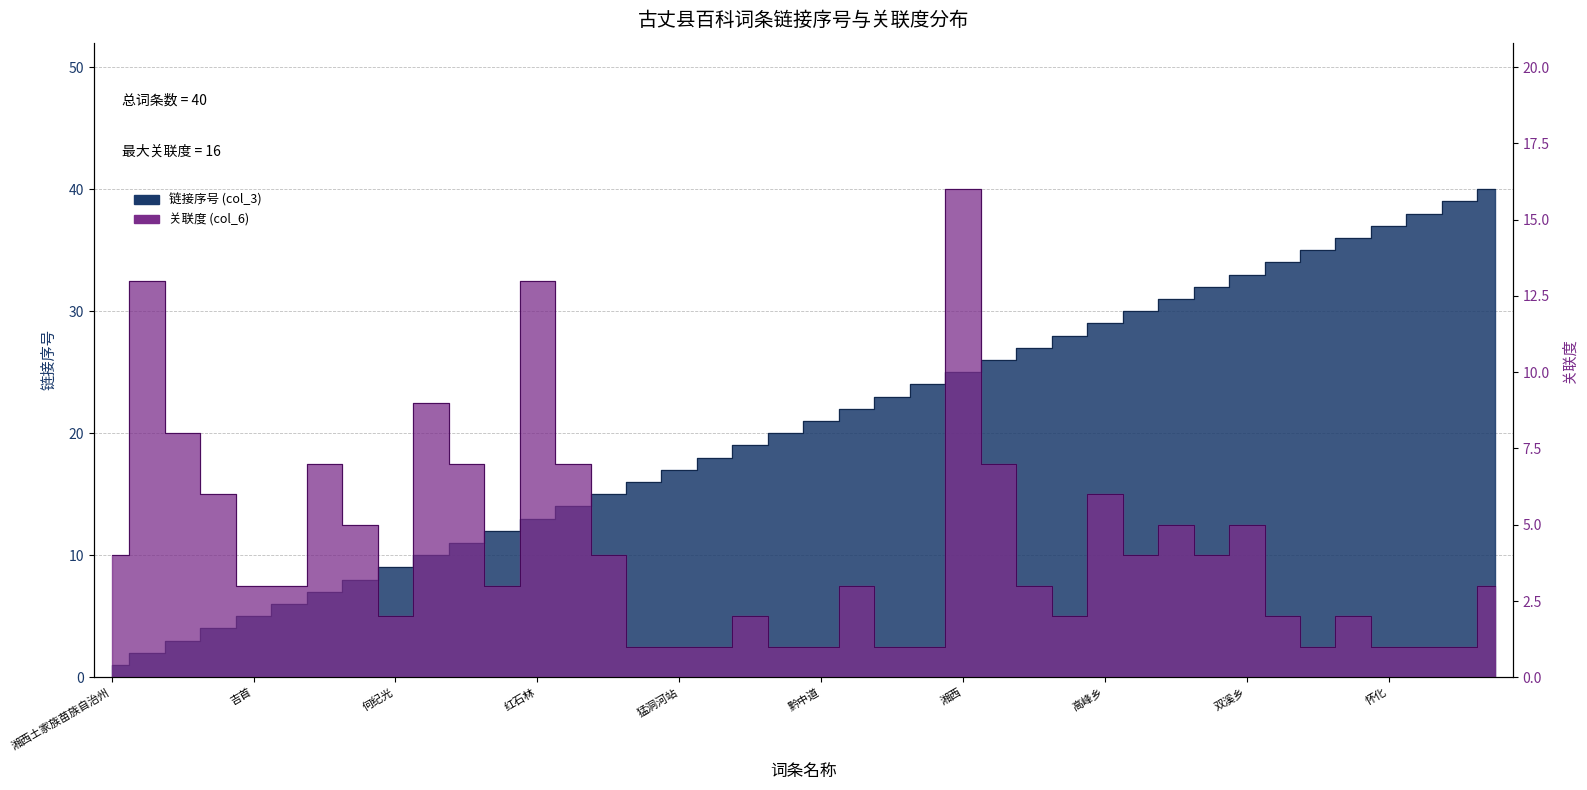

Where is the first local minimum for 关联度 (col_6)?

何纪光